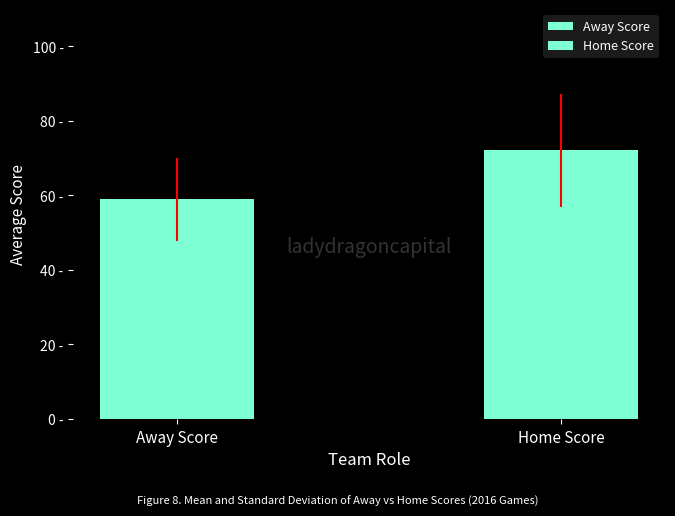

Which series has the largest range (max minus min)?

Home Score